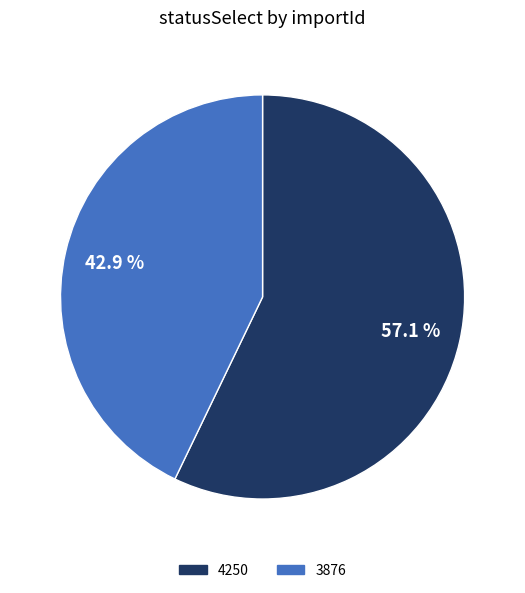

Which category has the smallest portion of the pie?

3876